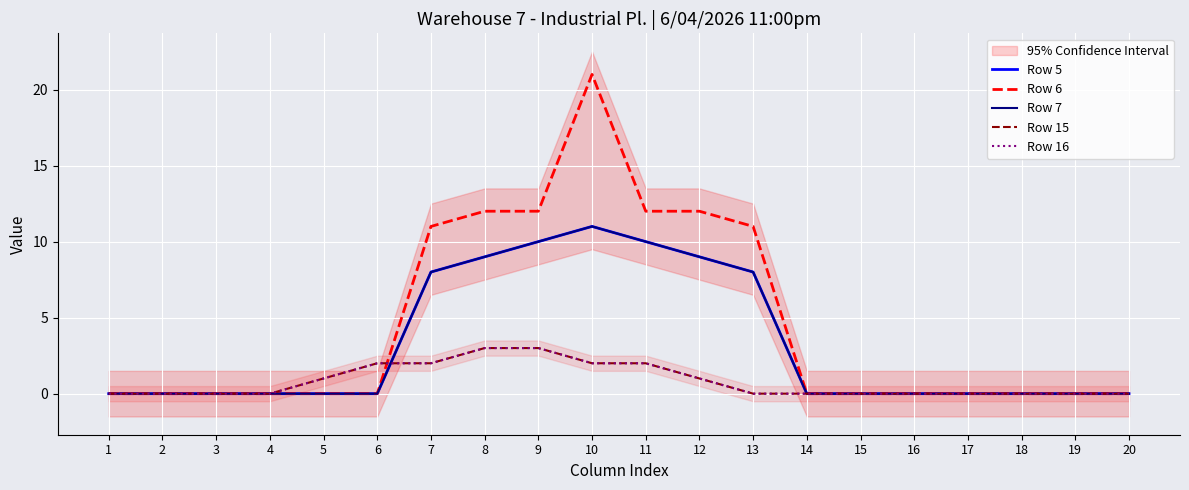

Between 3 and 13, which is larger?

13